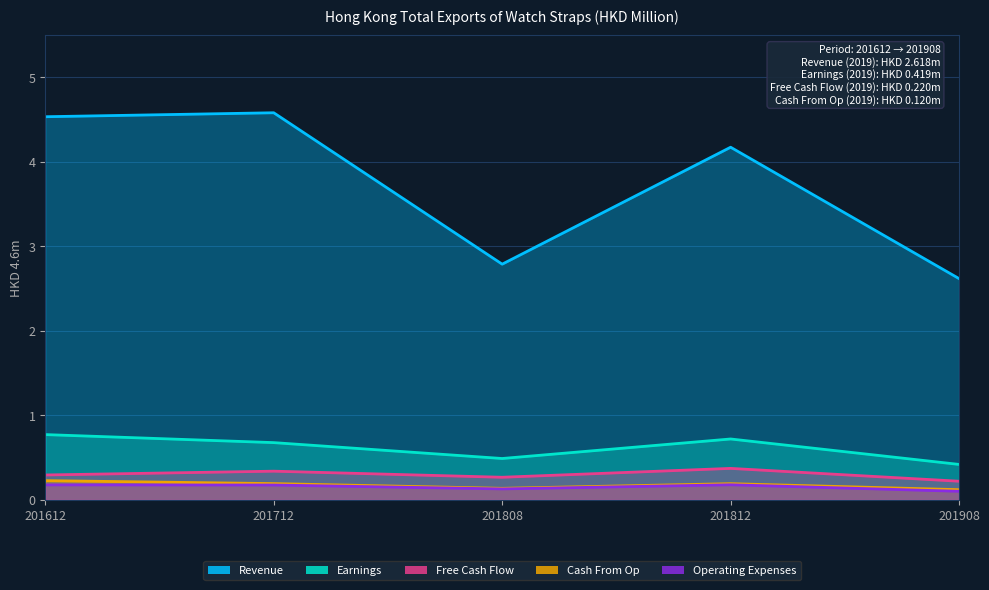

True or false: Revenue has a value of 4.6 at 201712.

True